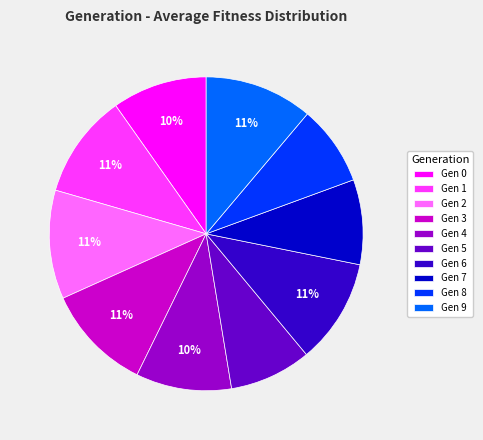

To the nearest percent, what is the difference between the largest and smallest slice percentages?

3%